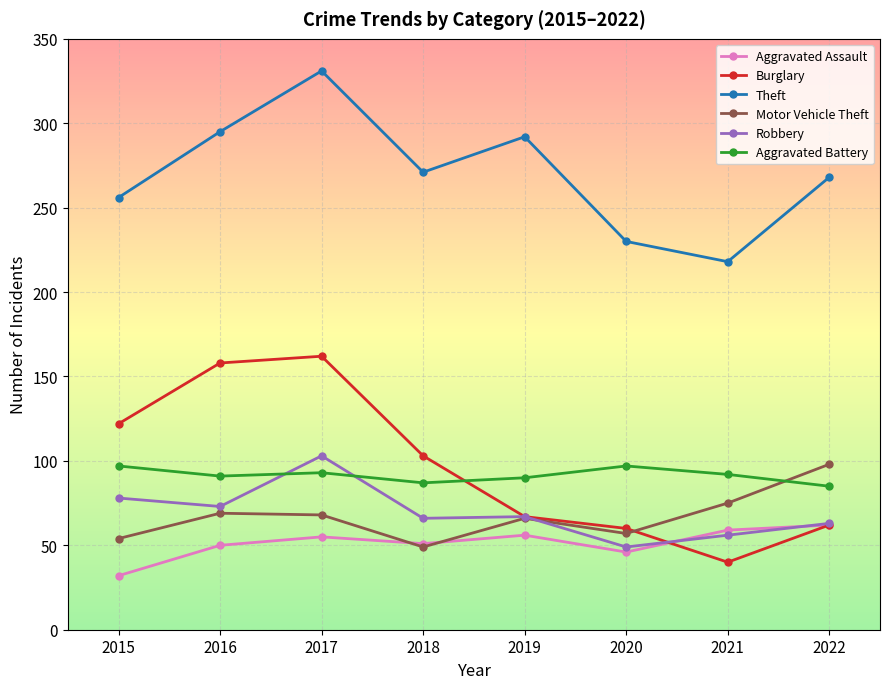

The Aggravated Battery series shows 133 at 2020. True or false?

False